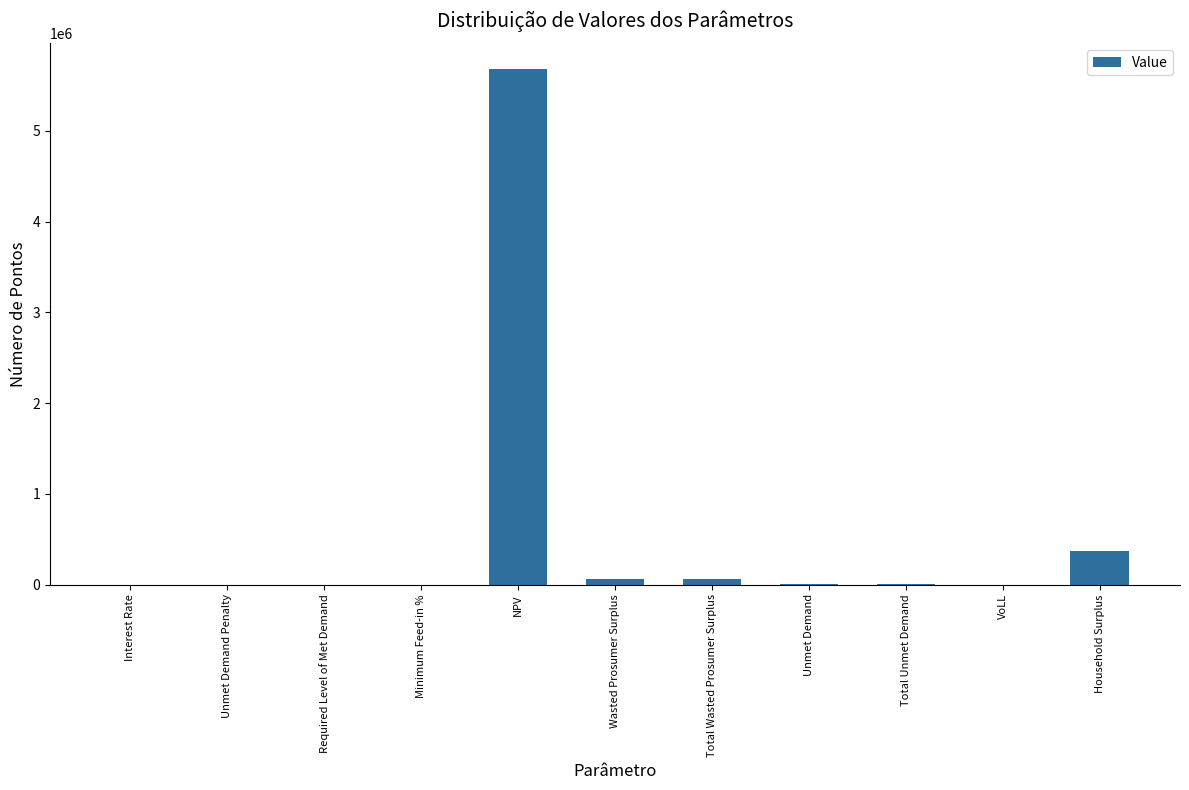

True or false: the data shows 374100.3 at Household Surplus.

True